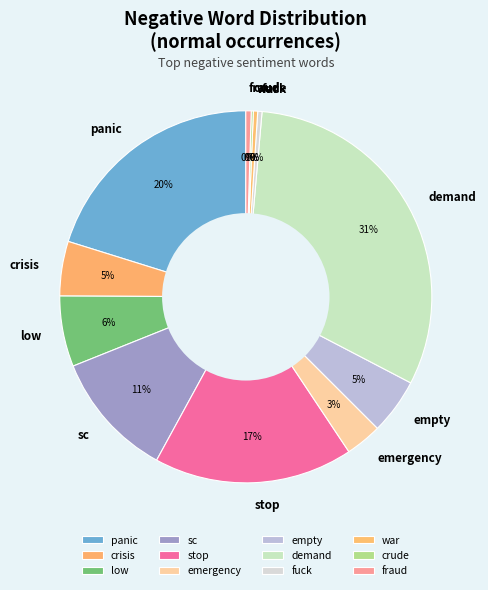

Which slice is the largest?

demand